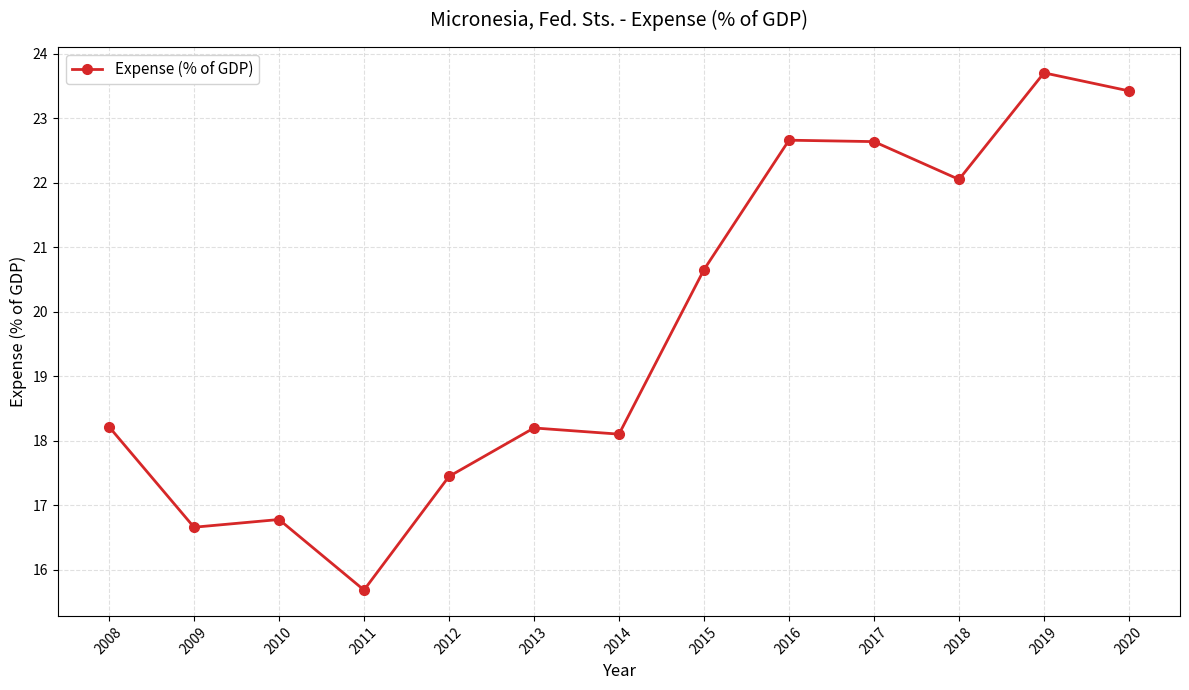

What is the value of the 1st point from the left?

18.2